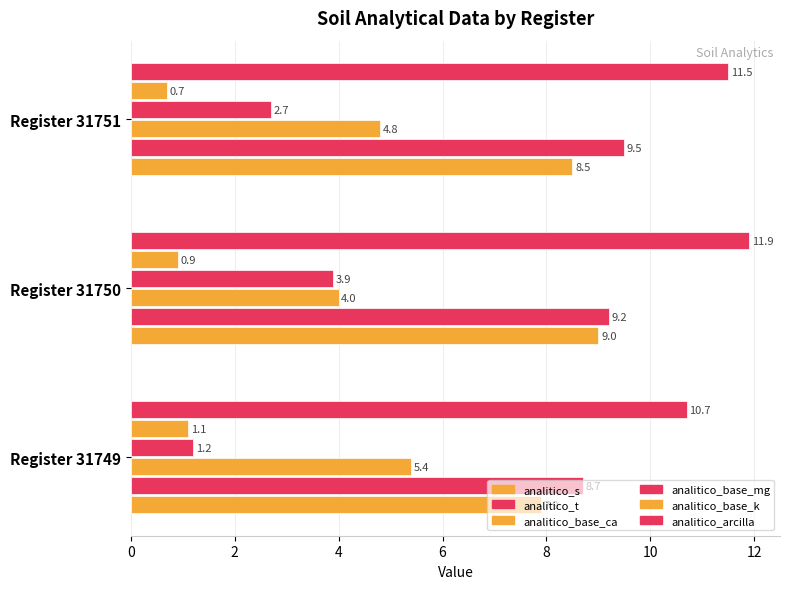

How many data points does each series have?

3